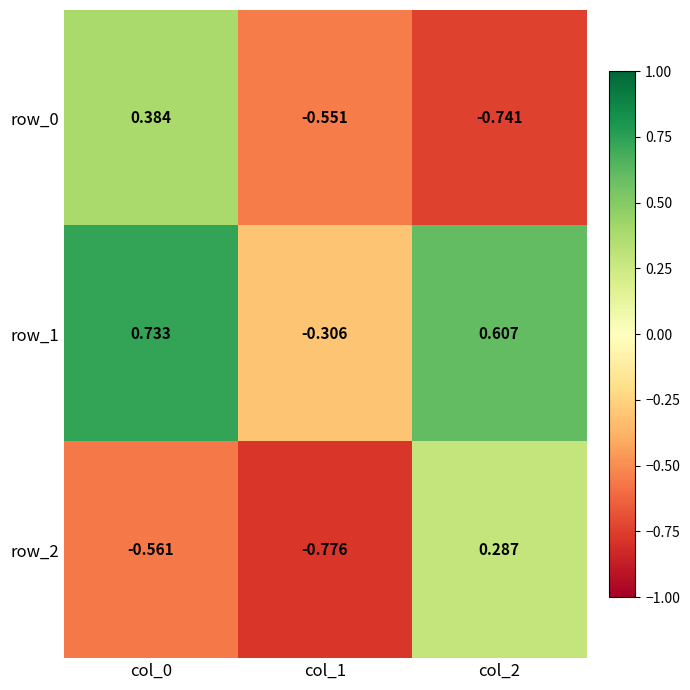

Is the value of row_1 at col_1 greater than the value of row_0 at col_0?

No